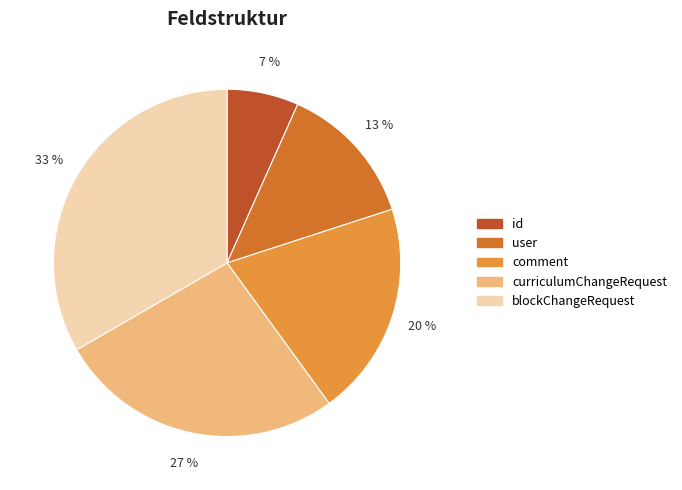

Does curriculumChangeRequest account for over 50% of the chart?

No